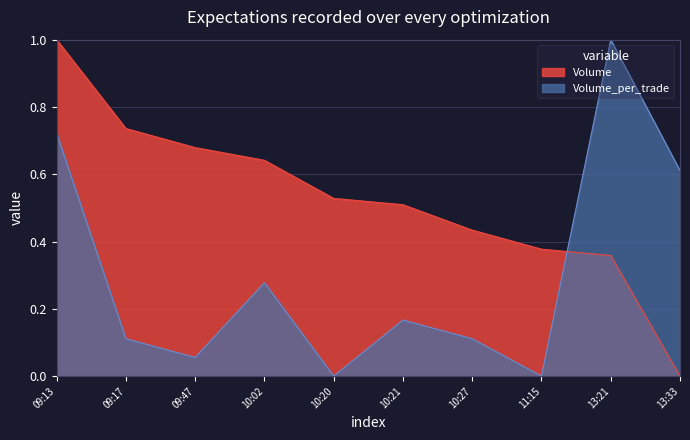

At which category is the sum across all series the highest?

09:13